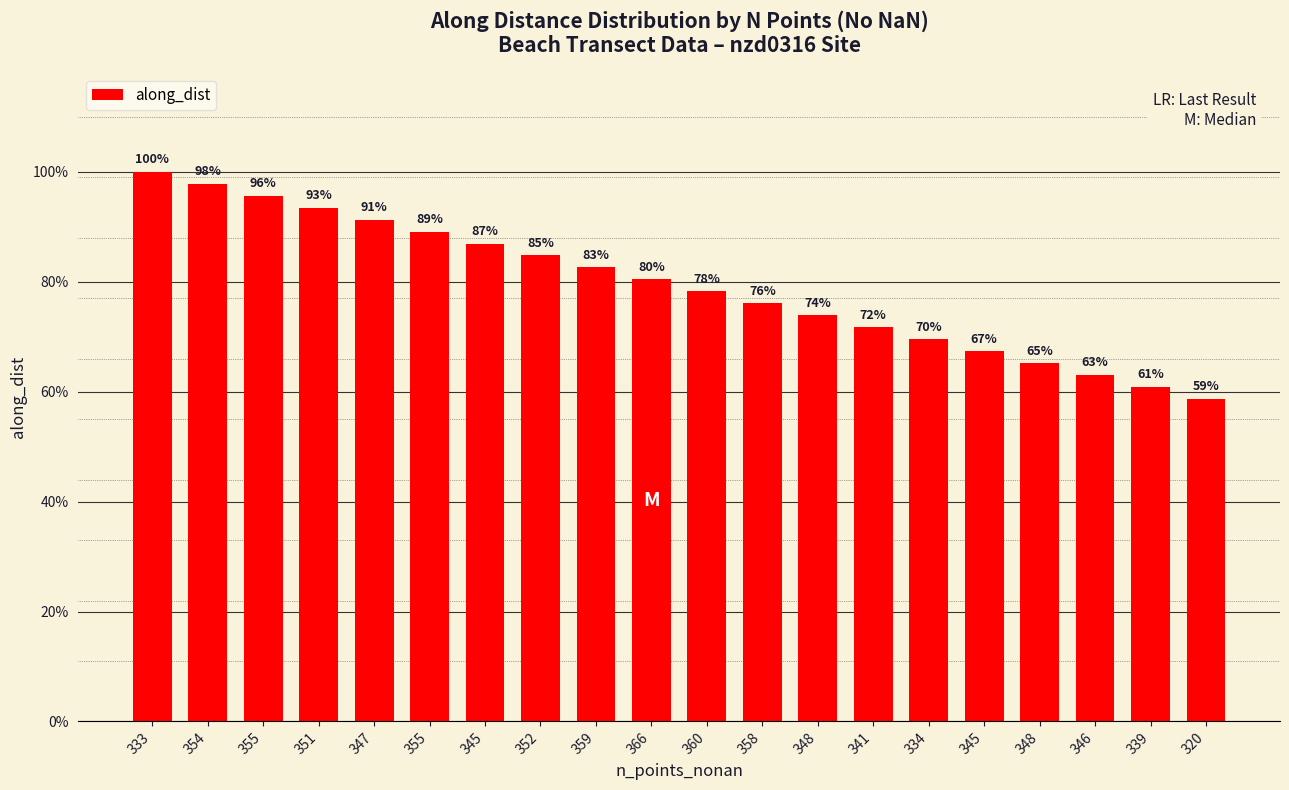

Approximately how many times larger is the value at 351 compared to 360?

1.2